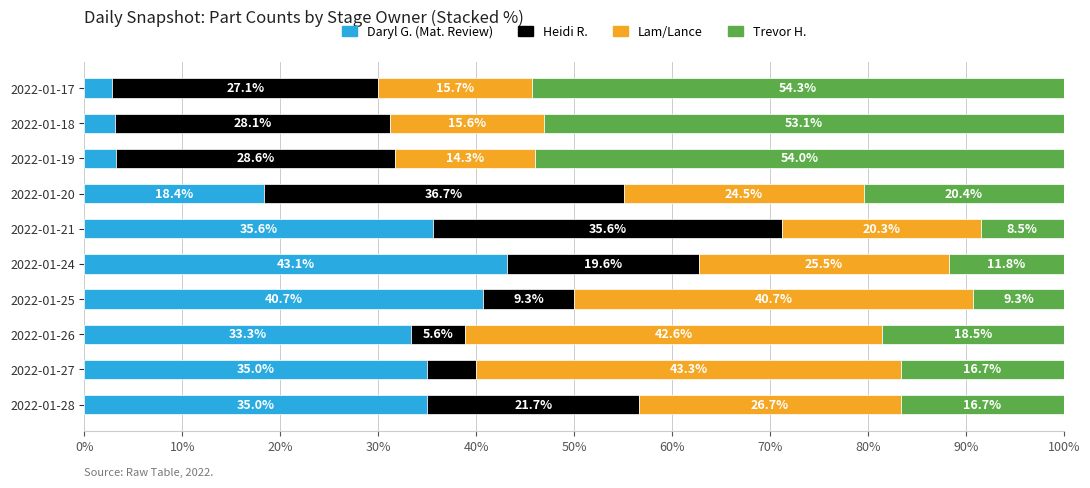

What is the total value across all series at 2022-01-24?

100.0